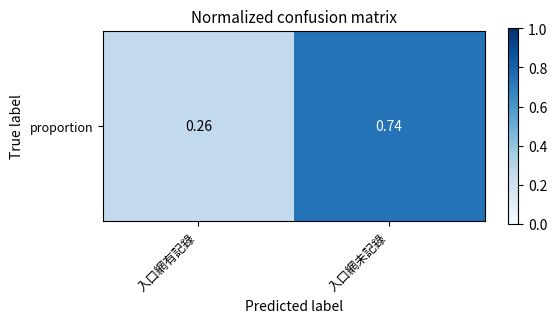

What is the ratio of the value at 入口網未記錄 to the value at 入口網有記錄?

2.9